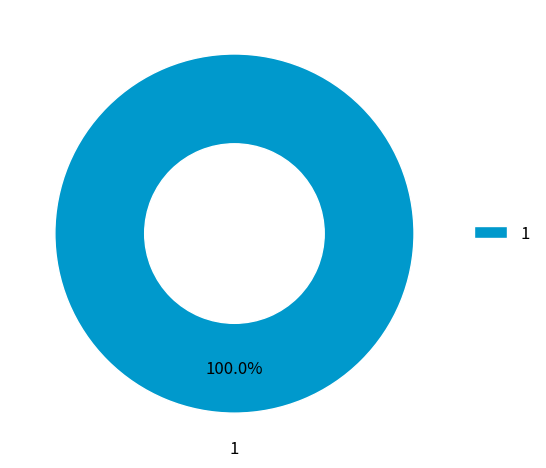

Rank the categories by value from lowest to highest.

1